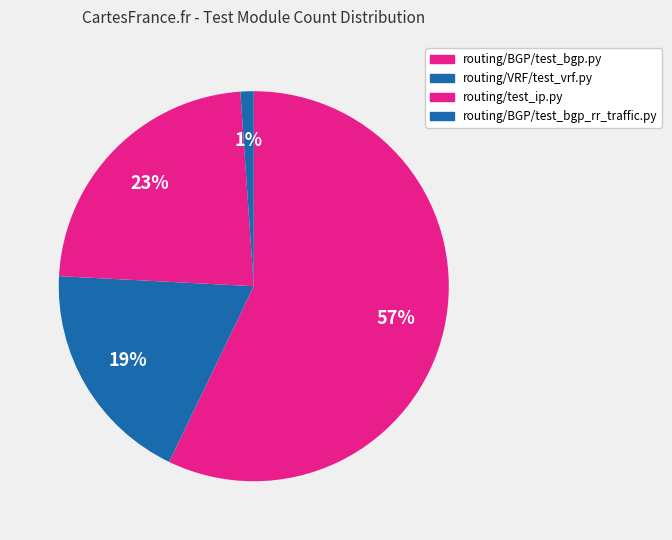

What is the majority slice?

routing/BGP/test_bgp.py